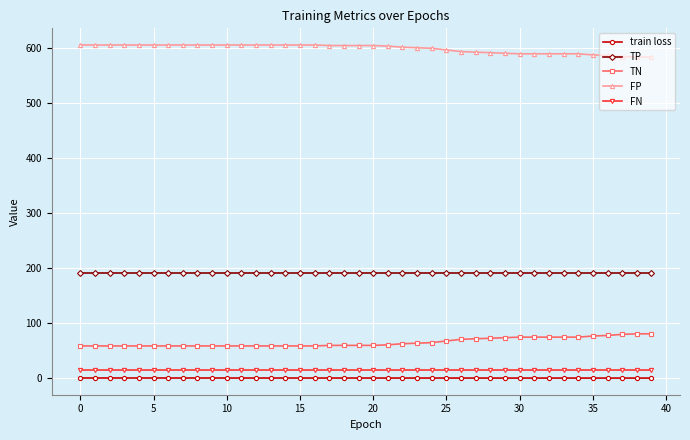

Which series has the largest total across all categories?

FP